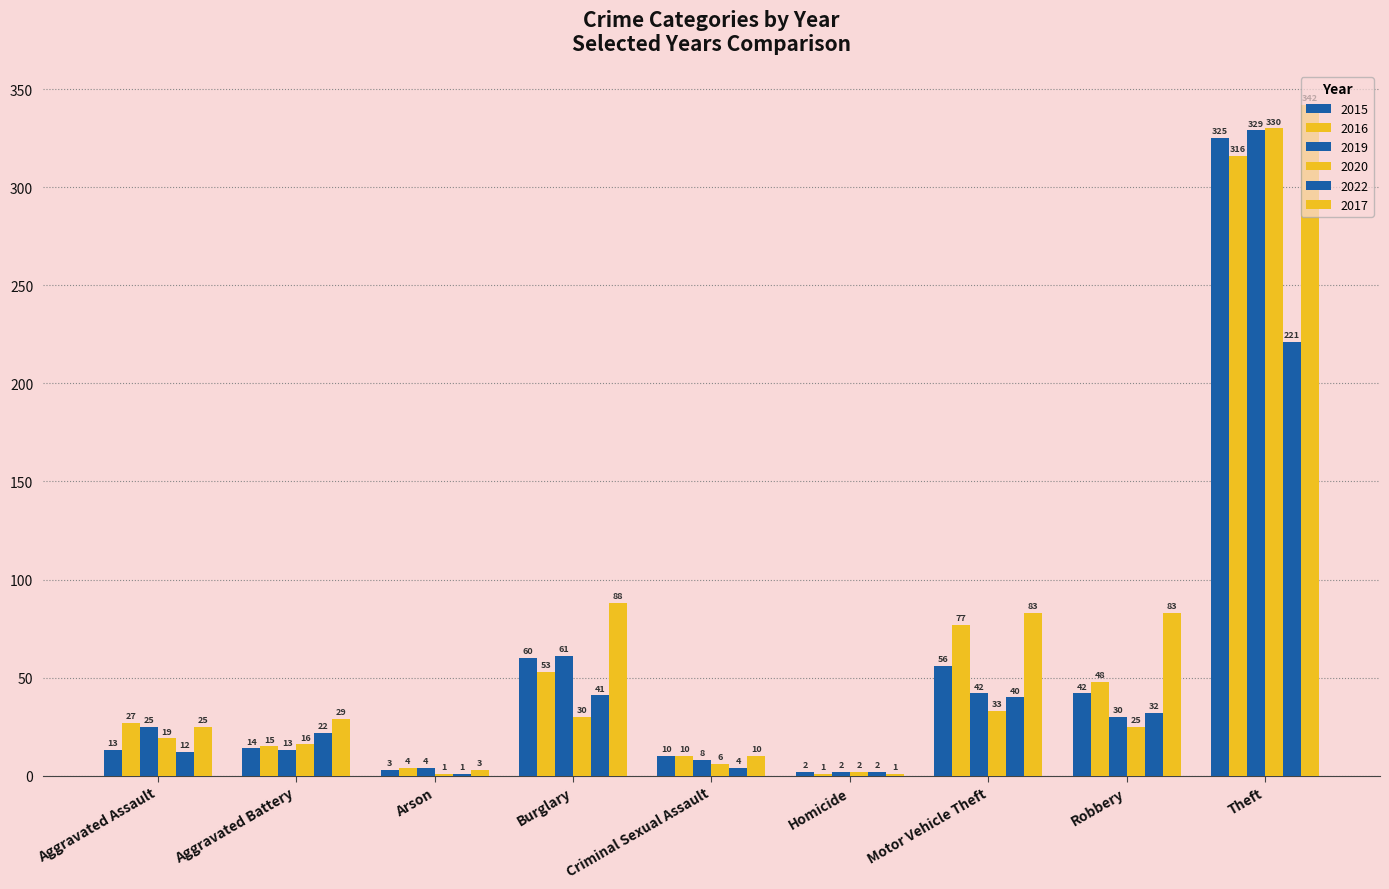

How many categories are shown in the chart?

9